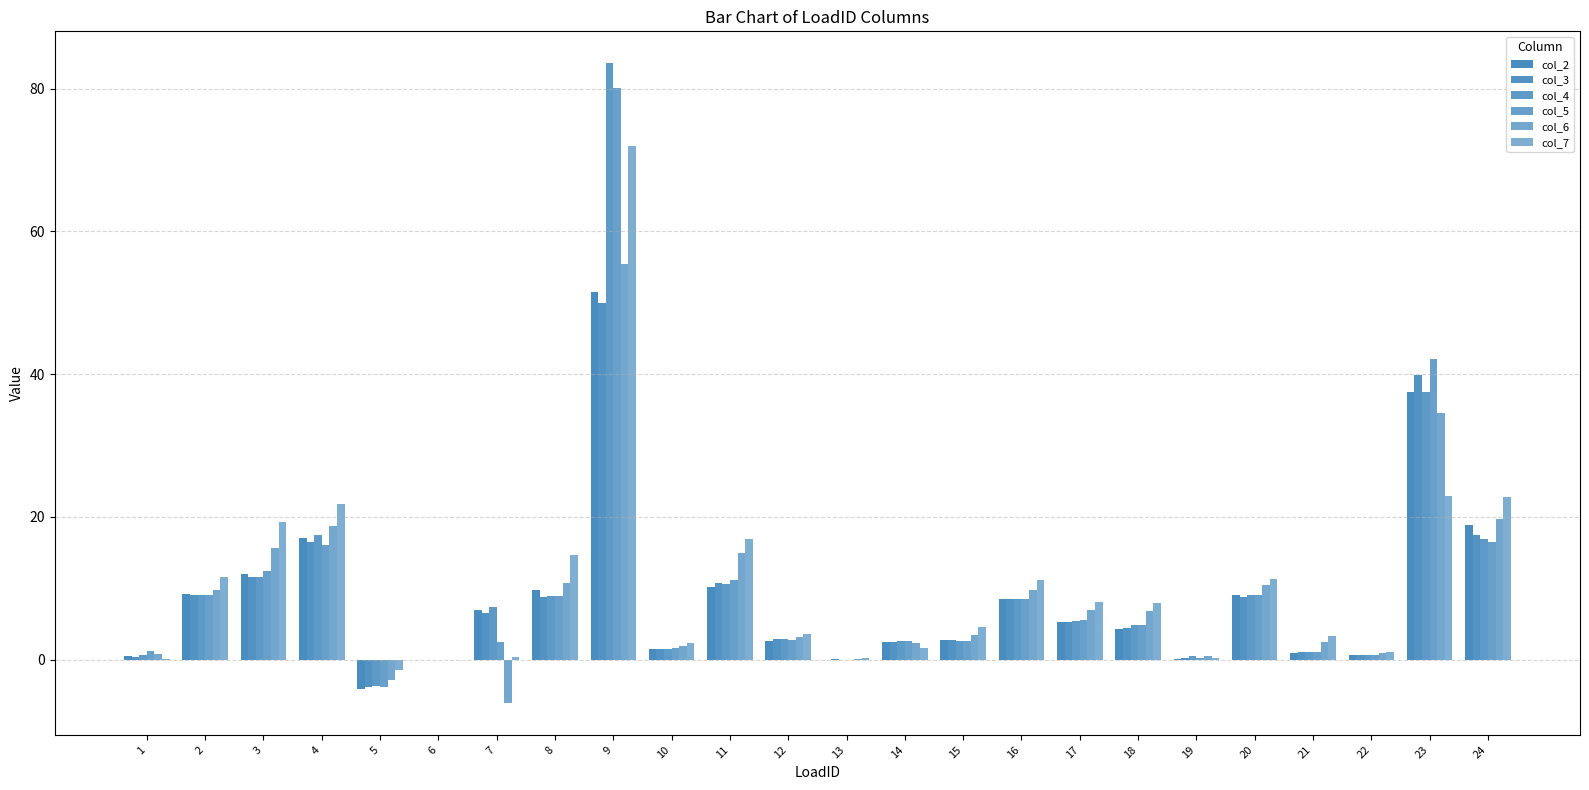

How many groups of bars are there?

24